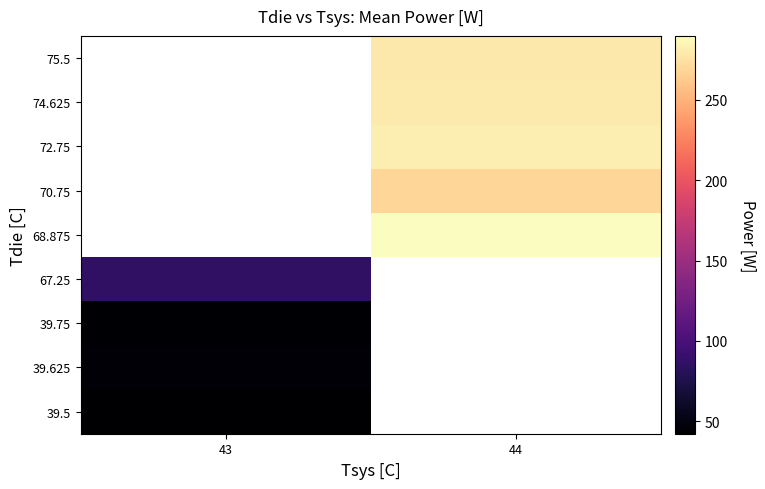

Which has a higher value, 43 or 44?

44